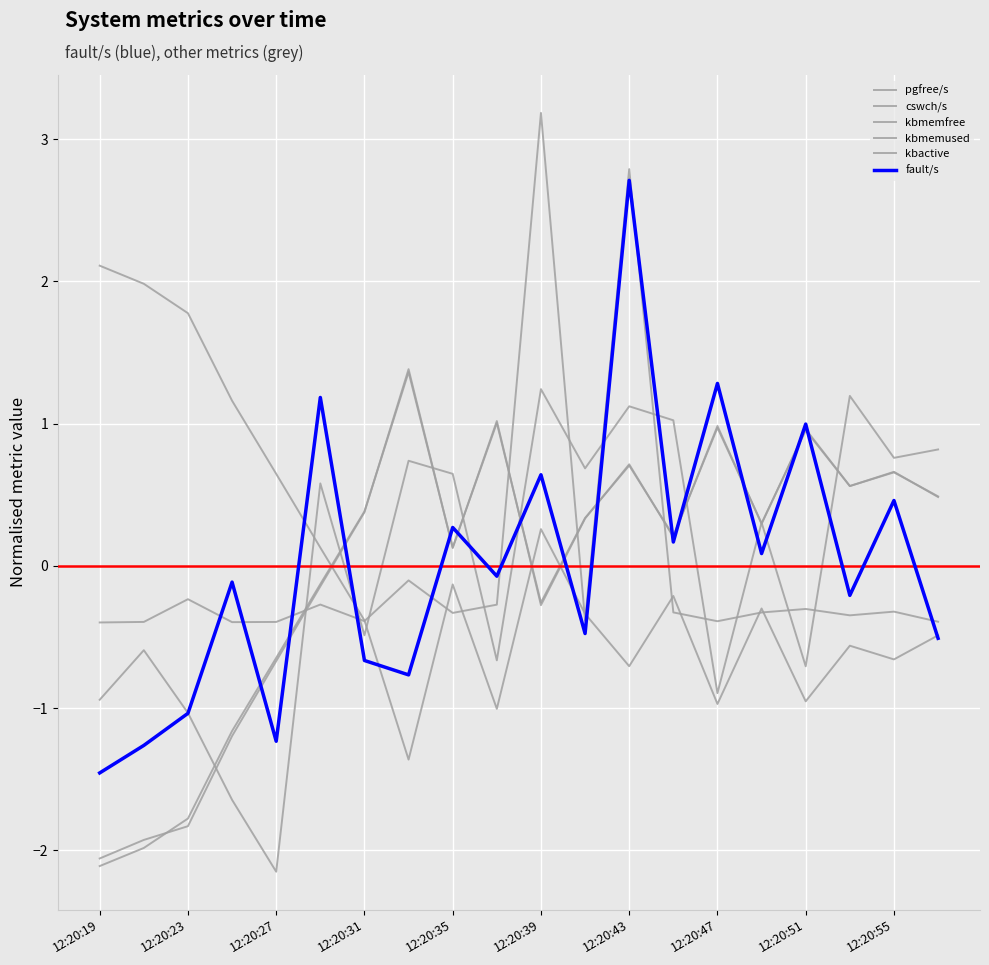

At how many categories does at least one series exceed -1?

20